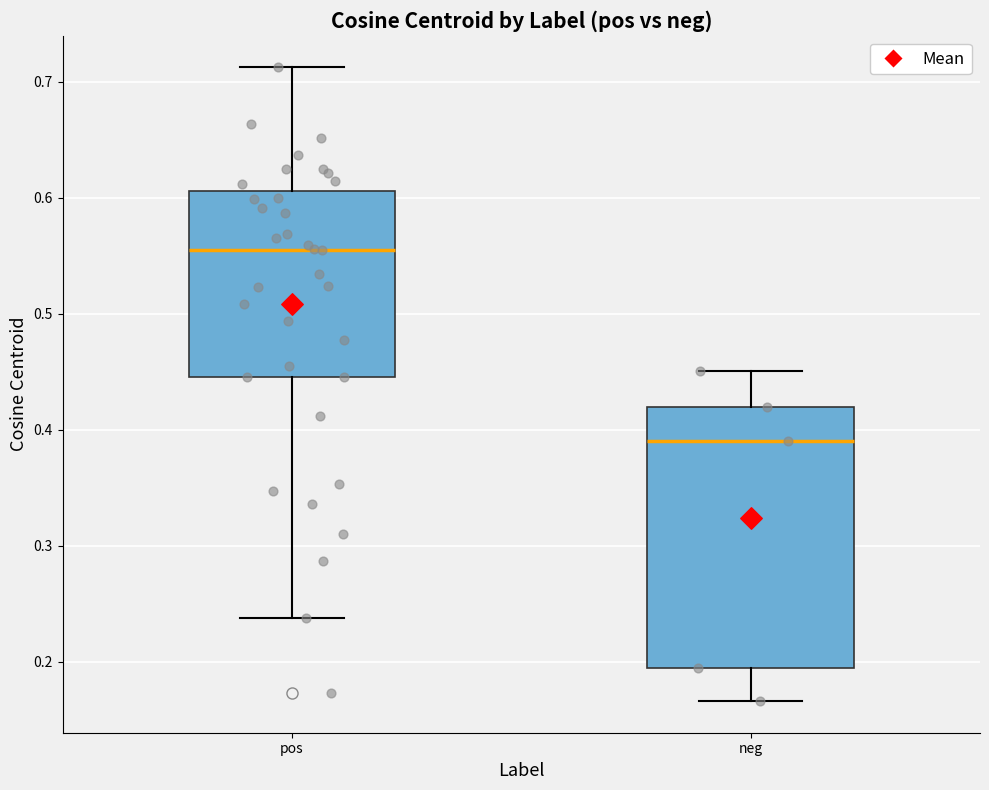

Where is the upper edge of the box for neg on the y-axis? The values are not printed on the chart, so give them approximately, as read against the axis.

0.42